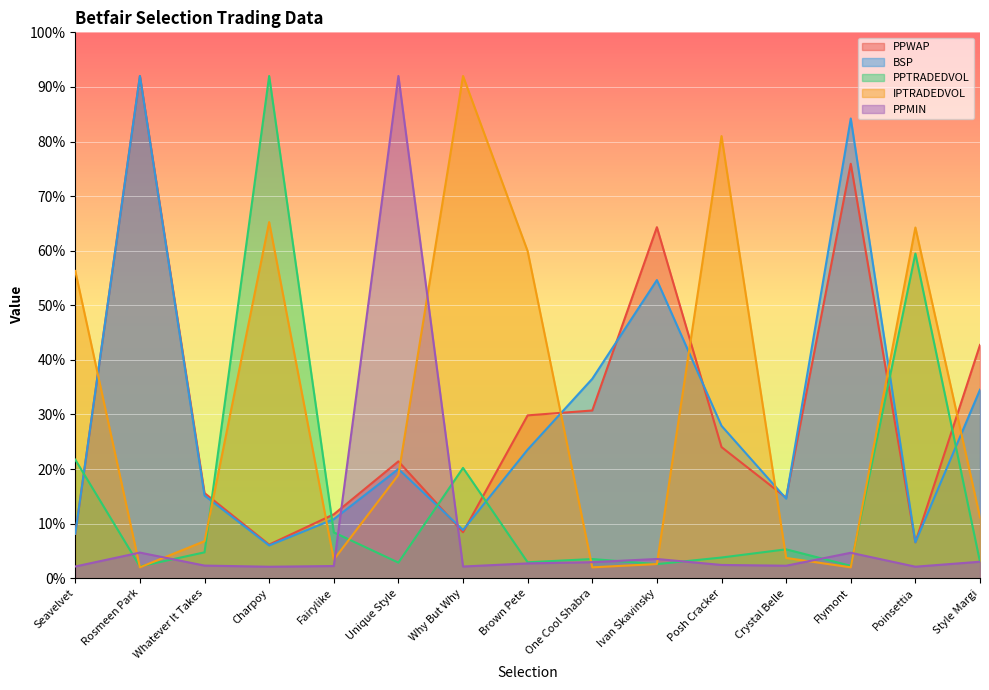

Reading left to right, list all the values displayed in this chart.

PPWAP: 8.1	92.0	15.6	6.2	11.7	21.4	8.4	29.8	30.7	64.3	24.0	14.8	75.9	6.6	42.7
BSP: 8.2	92.0	15.2	6.0	10.8	20.0	8.8	23.6	36.5	54.6	27.9	14.6	84.2	6.6	34.5
PPTRADEDVOL: 21.7	2.2	4.7	92.0	8.4	2.9	20.2	2.9	3.5	2.6	3.8	5.3	2.3	59.5	3.0
IPTRADEDVOL: 56.3	2.0	6.8	65.2	3.4	18.9	92.0	59.9	2.0	2.6	81.0	3.7	2.0	64.2	11.1
PPMIN: 2.2	4.7	2.3	2.1	2.2	92.0	2.1	2.7	2.9	3.5	2.4	2.3	4.7	2.1	3.0